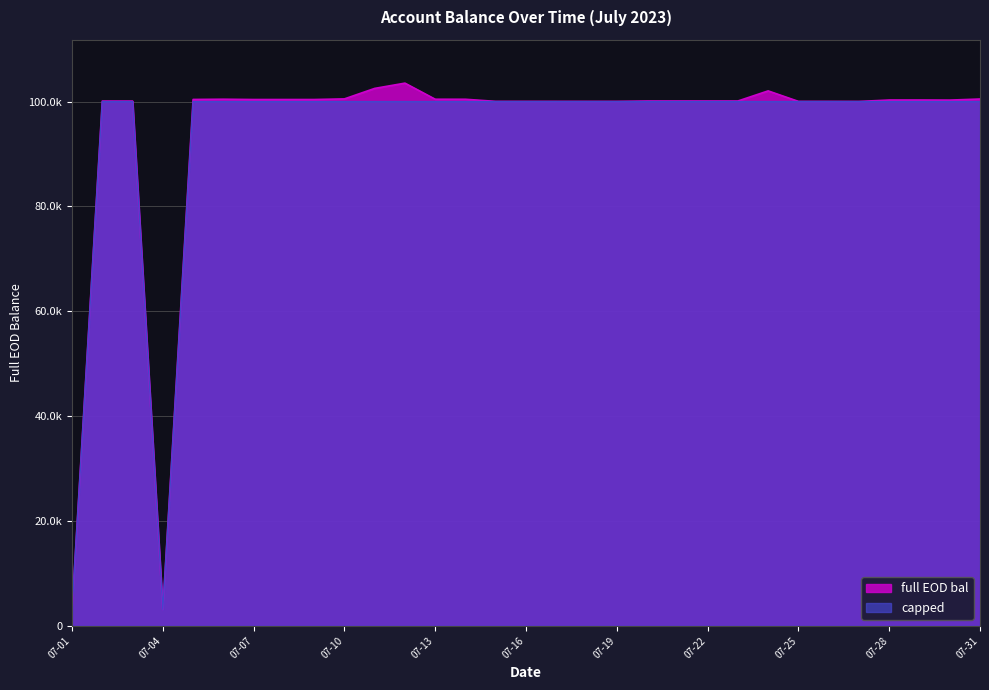

Which has a higher value, 2023-07-25 or 2023-07-18?

2023-07-25